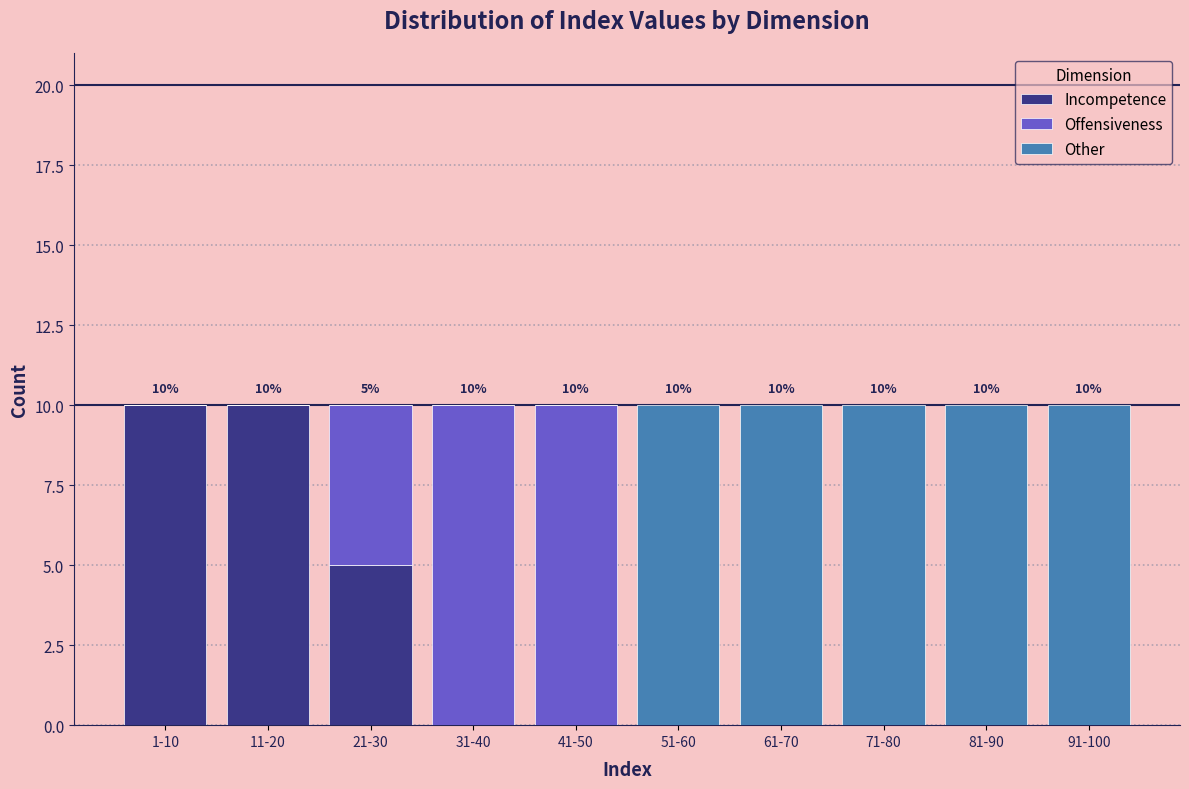

Reading left to right, what are the values for Incompetence?

1-10=10	11-20=10	21-30=5	31-40=0	41-50=0	51-60=0	61-70=0	71-80=0	81-90=0	91-100=0